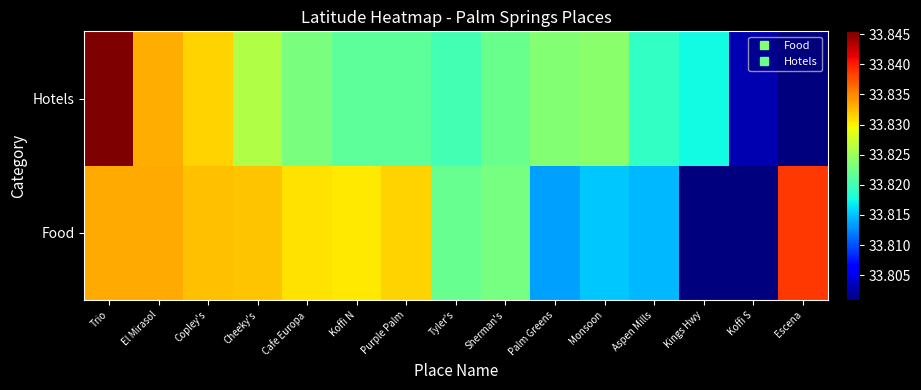

Reading left to right, what are all the values shown in this chart?

Food: Trio=33.8	El Mirasol=33.8	Copley's=33.8	Cheeky's=33.8	Cafe Europa=33.8	Koffi N=33.8	Purple Palm=33.8	Tyler's=33.8	Sherman's=33.8	Palm Greens=33.8	Monsoon=33.8	Aspen Mills=33.8	Kings Hwy=33.8	Koffi S=33.8	Escena=33.8
Hotels: Trio=33.8	El Mirasol=33.8	Copley's=33.8	Cheeky's=33.8	Cafe Europa=33.8	Koffi N=33.8	Purple Palm=33.8	Tyler's=33.8	Sherman's=33.8	Palm Greens=33.8	Monsoon=33.8	Aspen Mills=33.8	Kings Hwy=33.8	Koffi S=33.8	Escena=33.8